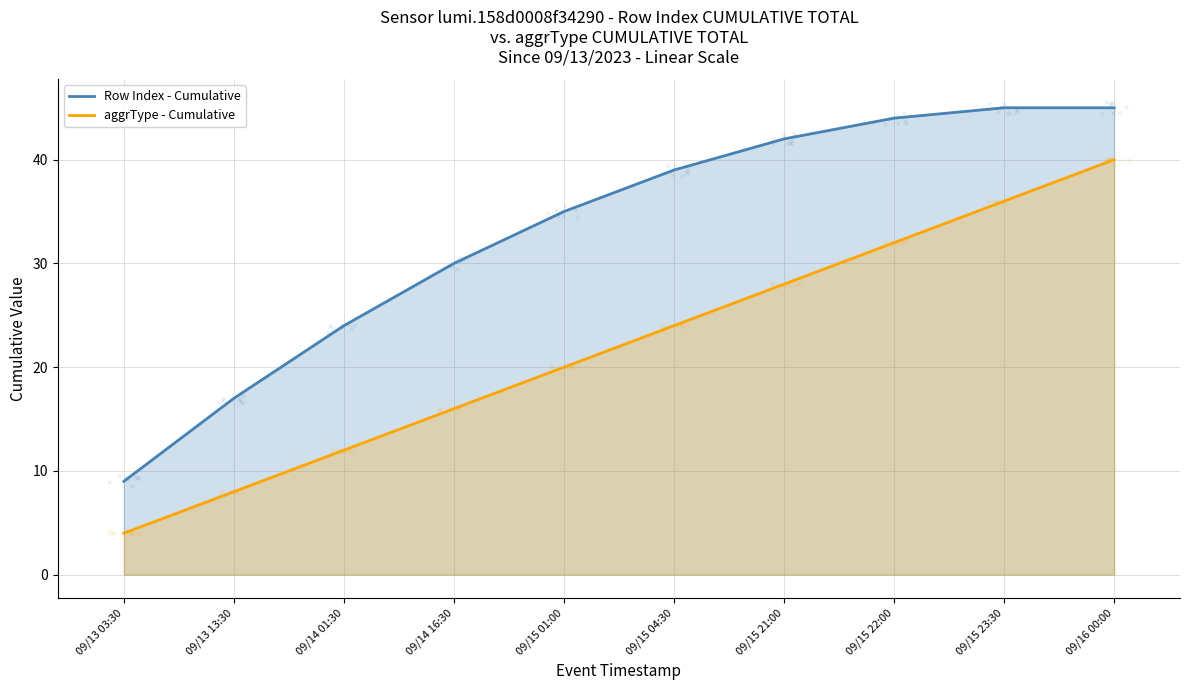

Is the value of Row Index - Cumulative at 09/15 22:00 greater than the value of aggrType - Cumulative at 09/13 13:30?

Yes